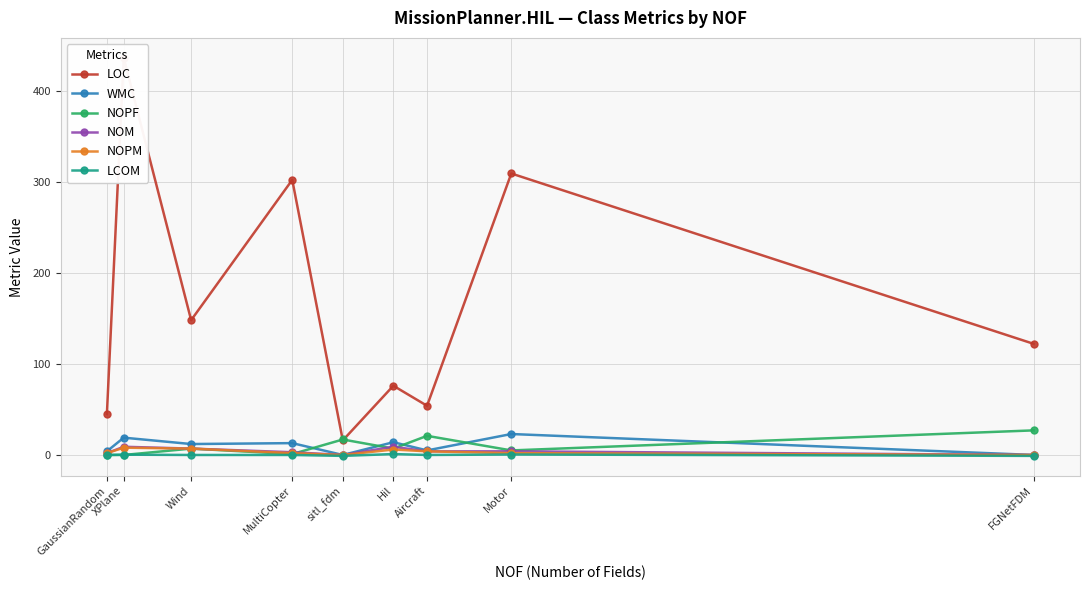

What is the difference between the second highest and minimum values in the NOPF series?

21.0